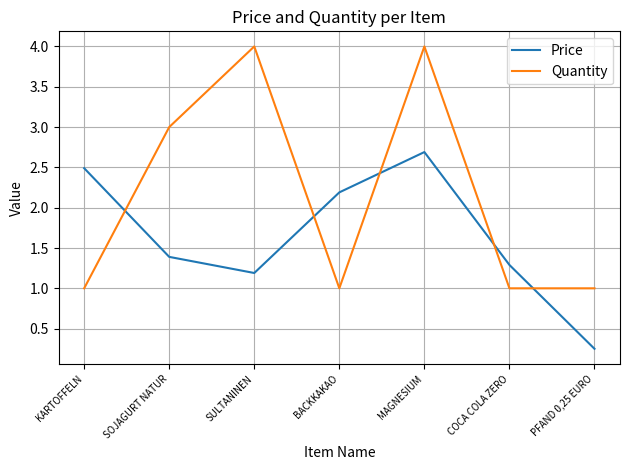

Is the value of Quantity at SULTANINEN greater than the value of Price at PFAND 0,25 EURO?

Yes